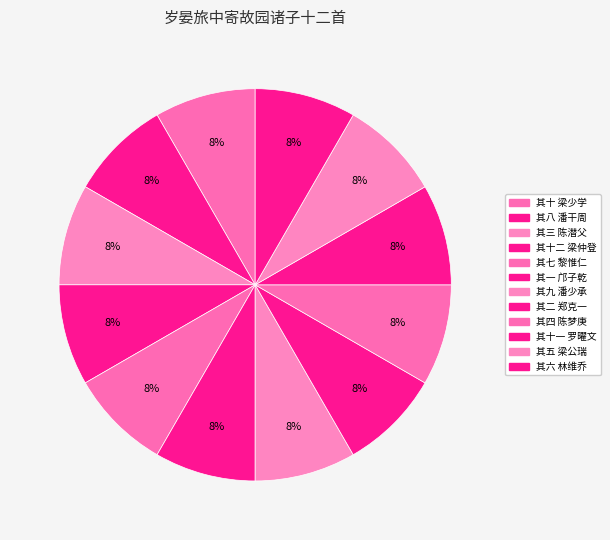

Count the number of slices in the pie.

12